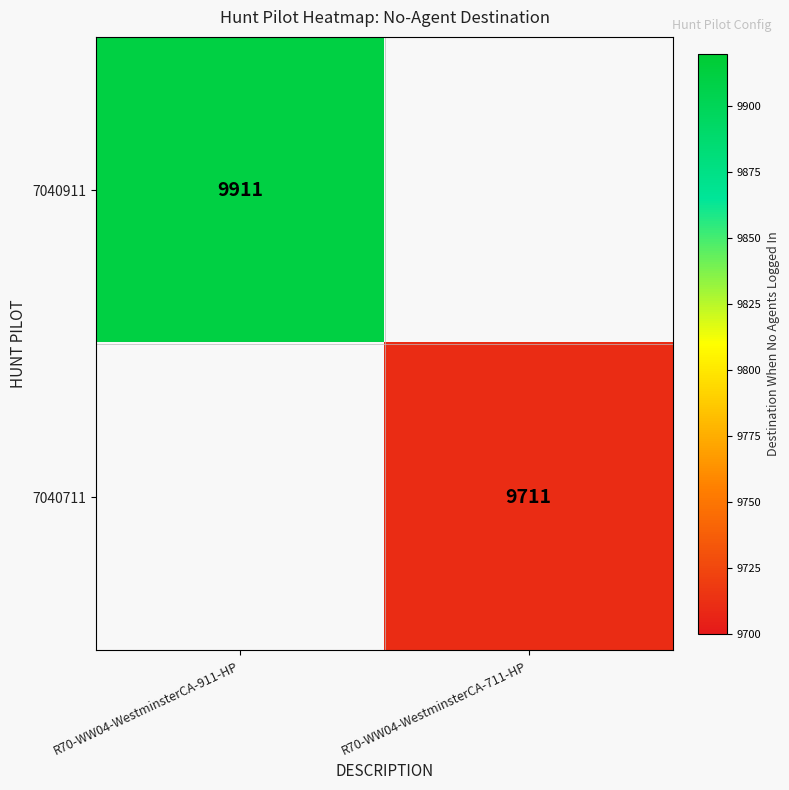

Which category has the highest value across all series?

R70-WW04-WestminsterCA-911-HP